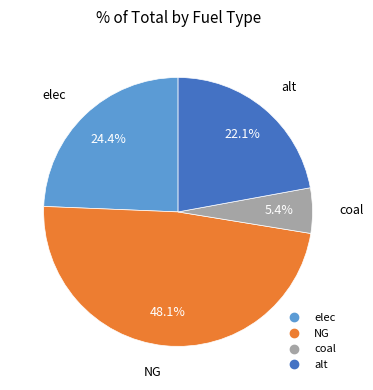

To the nearest percent, what is the average slice percentage?

25%